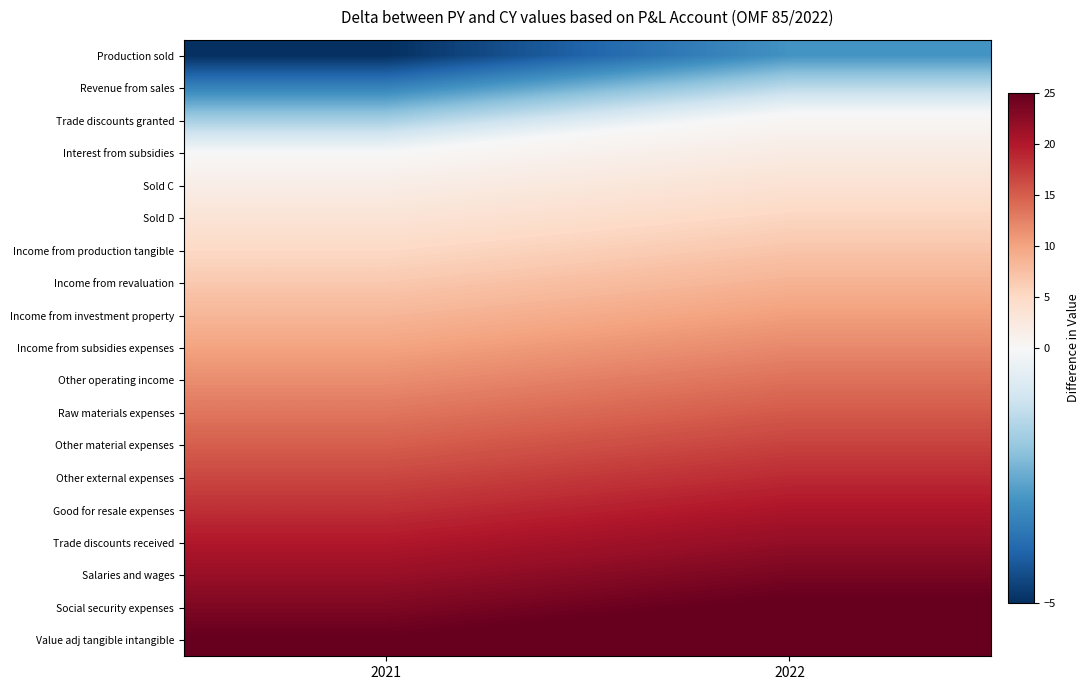

What is the total value across all series at 2021?

190.0